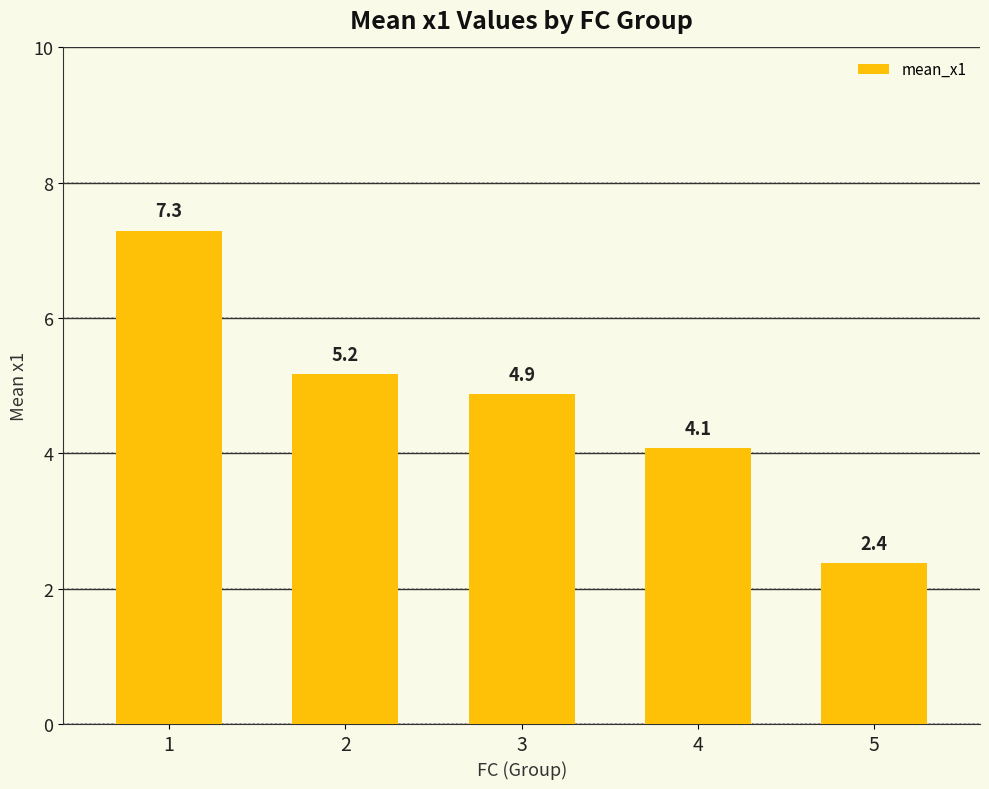

Reading left to right, transcribe all the data shown in this chart.

1=7.3	2=5.2	3=4.9	4=4.1	5=2.4